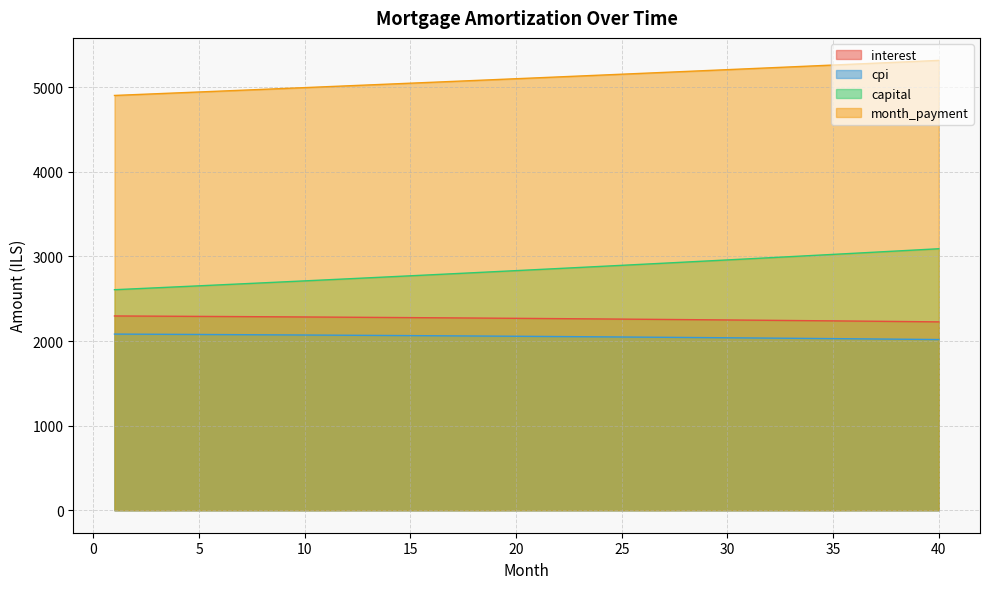

What is the value of the month_payment point at the 9th from the left?

4985.5